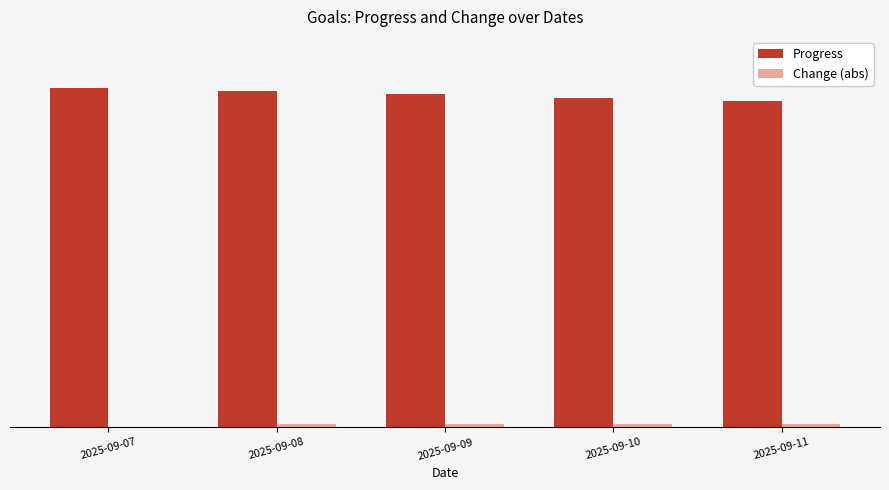

List the series in order of their peak value, highest first.

Progress, Change (abs)